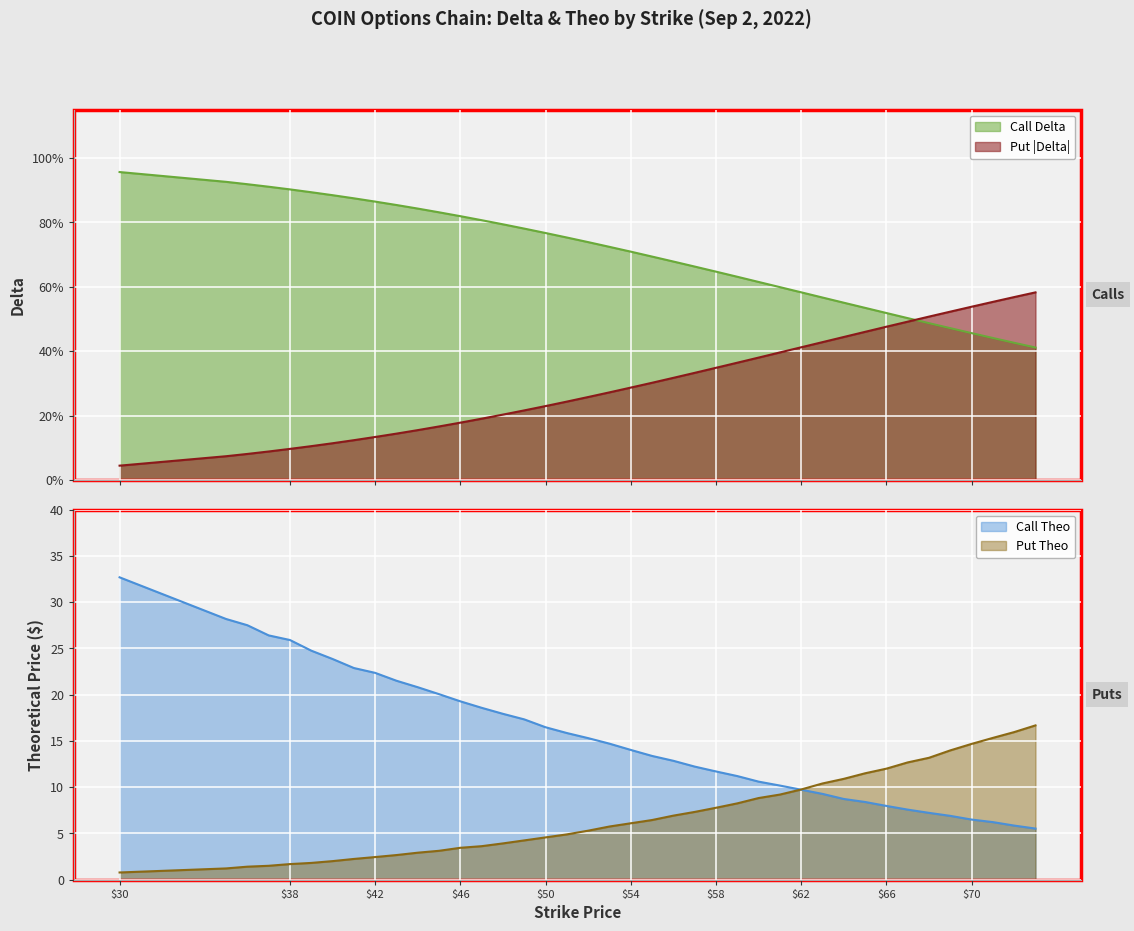

At which label is Put Delta closest to 0?

30